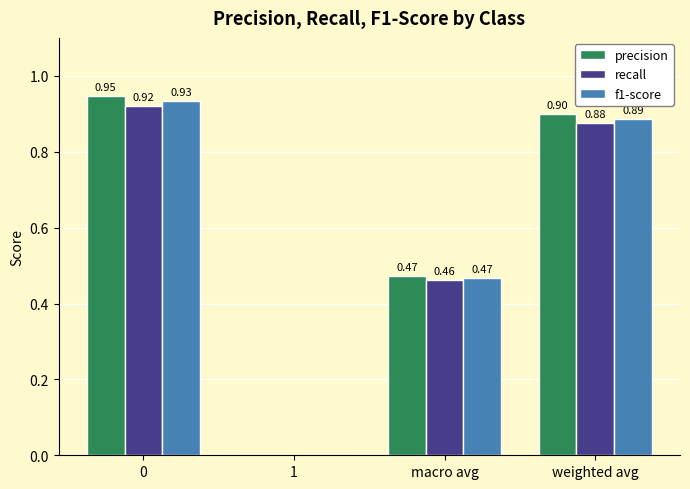

What is the sum of all precision values?

2.3